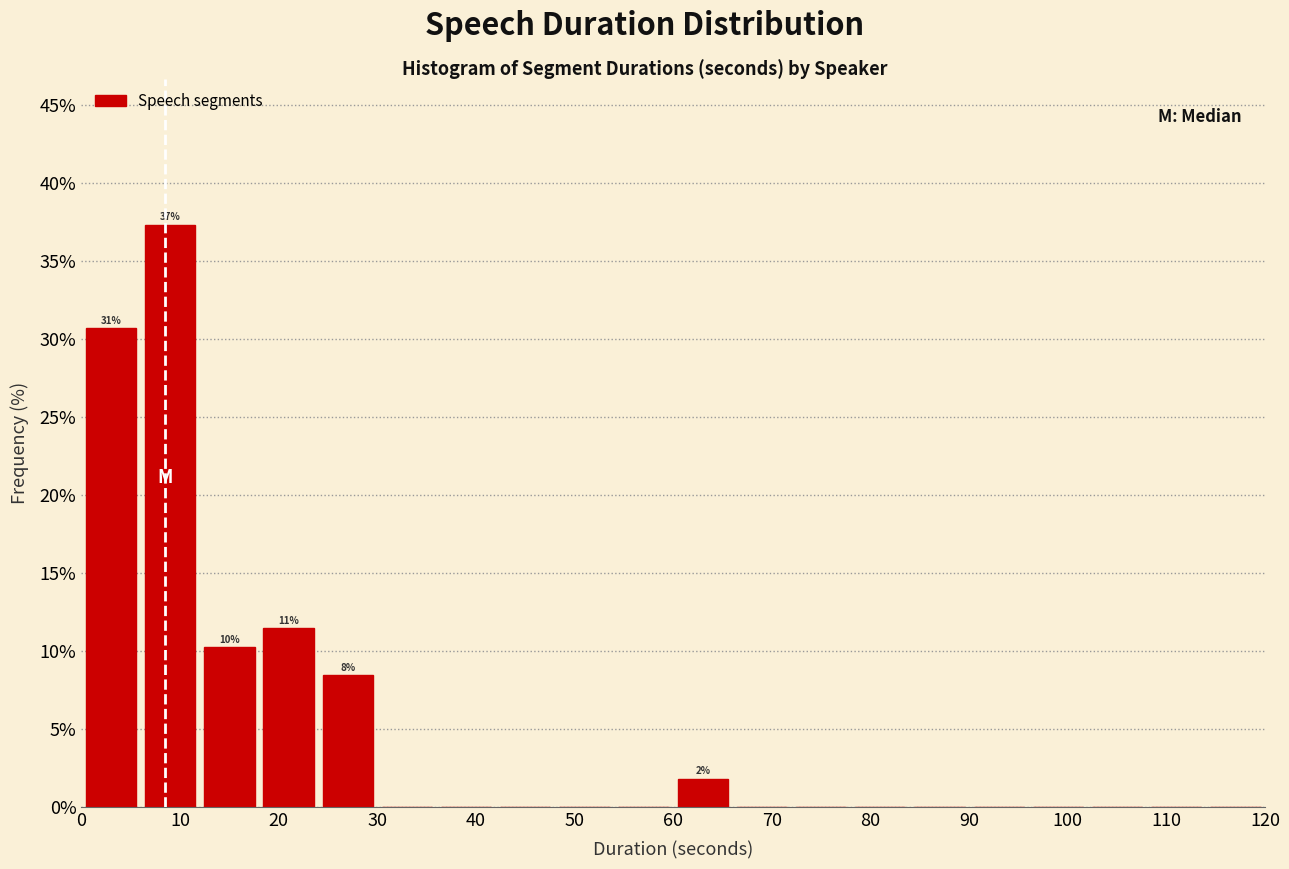

Which range on the x-axis has the tallest bar?

6 to 12